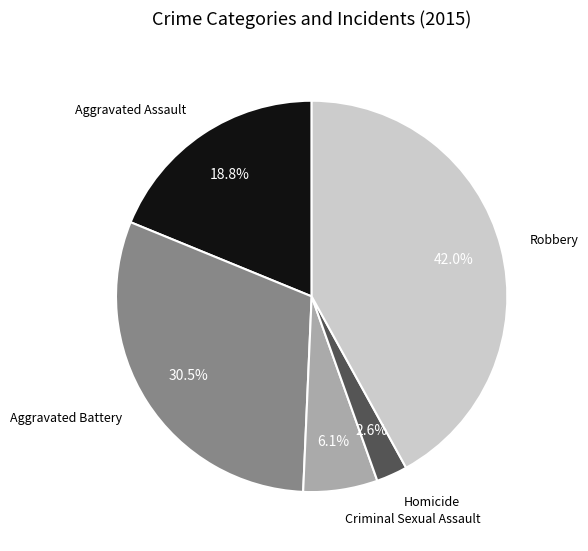

Combined, what portion of the pie is Aggravated Assault and Homicide?

21.4%